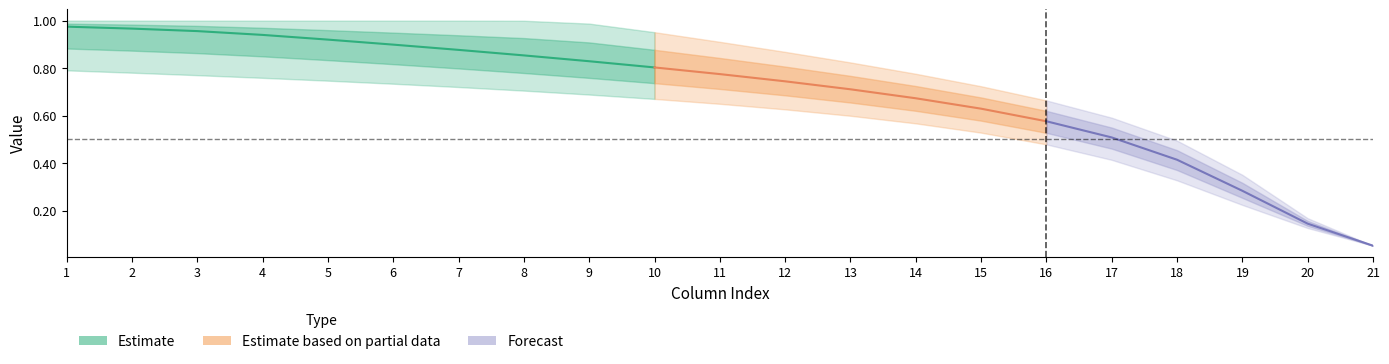

Reading right to left, extract all data points from this chart.

col_9: 21=0.1	20=0.2	19=0.4	18=0.5	17=0.6	16=0.7	15=0.7	14=0.8	13=0.8	12=0.9	11=0.9	10=1.0	9=1.0	8=1.0	7=1.0	6=1.0	5=1.0	4=1.0	3=1.0	2=1.0	1=1.0
col_10: 21=0.1	20=0.2	19=0.3	18=0.5	17=0.6	16=0.6	15=0.7	14=0.7	13=0.8	12=0.8	11=0.9	10=0.9	9=0.9	8=1.0	7=1.0	6=1.0	5=1.0	4=1.0	3=1.0	2=1.0	1=1.0
col_11: 21=0.1	20=0.1	19=0.3	18=0.4	17=0.5	16=0.6	15=0.6	14=0.7	13=0.7	12=0.8	11=0.8	10=0.8	9=0.9	8=0.9	7=0.9	6=0.9	5=1.0	4=1.0	3=1.0	2=1.0	1=1.0
col_12: 21=0.1	20=0.1	19=0.3	18=0.4	17=0.5	16=0.6	15=0.6	14=0.7	13=0.7	12=0.7	11=0.7	10=0.8	9=0.8	8=0.8	7=0.8	6=0.9	5=0.9	4=0.9	3=0.9	2=0.9	1=0.9
col_13: 21=0.1	20=0.1	19=0.2	18=0.4	17=0.5	16=0.5	15=0.6	14=0.6	13=0.6	12=0.7	11=0.7	10=0.7	9=0.7	8=0.8	7=0.8	6=0.8	5=0.8	4=0.8	3=0.8	2=0.9	1=0.9
col_14: 21=0.1	20=0.1	19=0.2	18=0.3	17=0.4	16=0.5	15=0.5	14=0.6	13=0.6	12=0.6	11=0.6	10=0.7	9=0.7	8=0.7	7=0.7	6=0.7	5=0.7	4=0.8	3=0.8	2=0.8	1=0.8